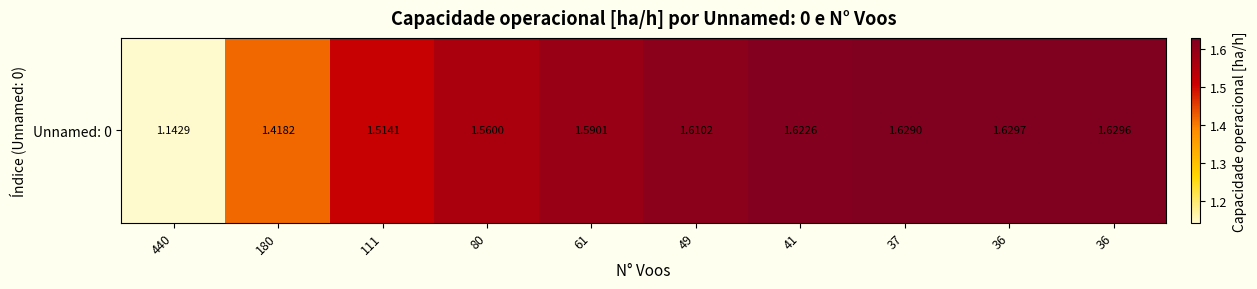

Read the value at 111.

1.5